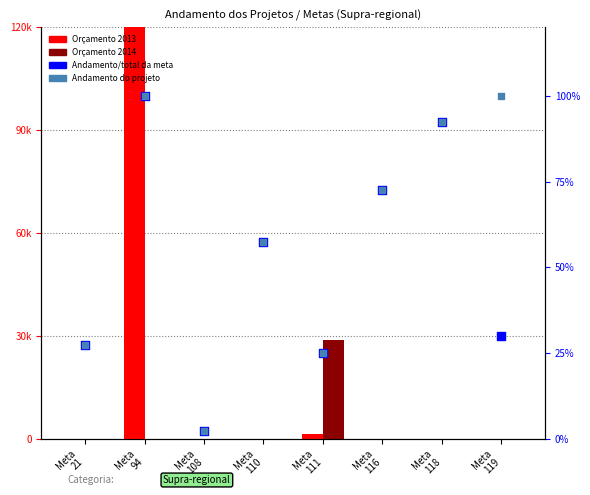

Which series reaches the maximum Y coordinate?

Orçamento executado 2013